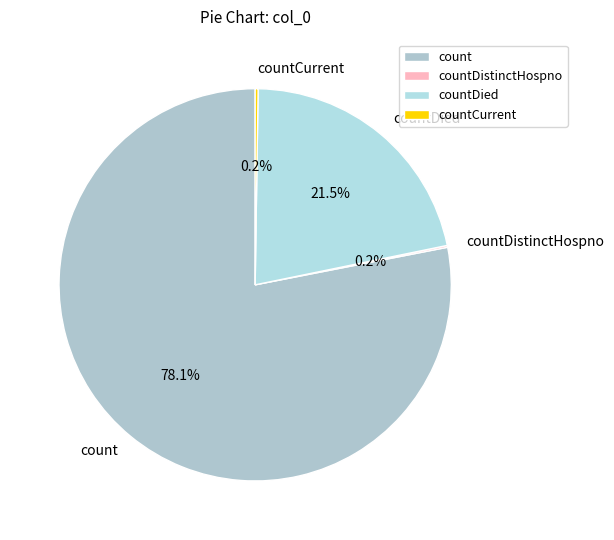

Is it true that countDied is 33% of the pie?

False